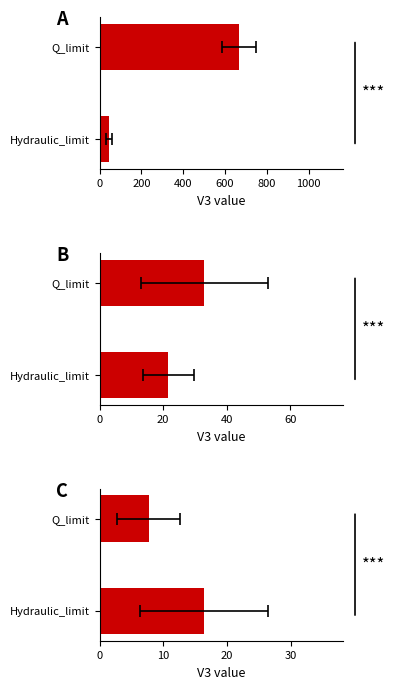

True or false: C has a value of 10.0 at Q_limit.

False